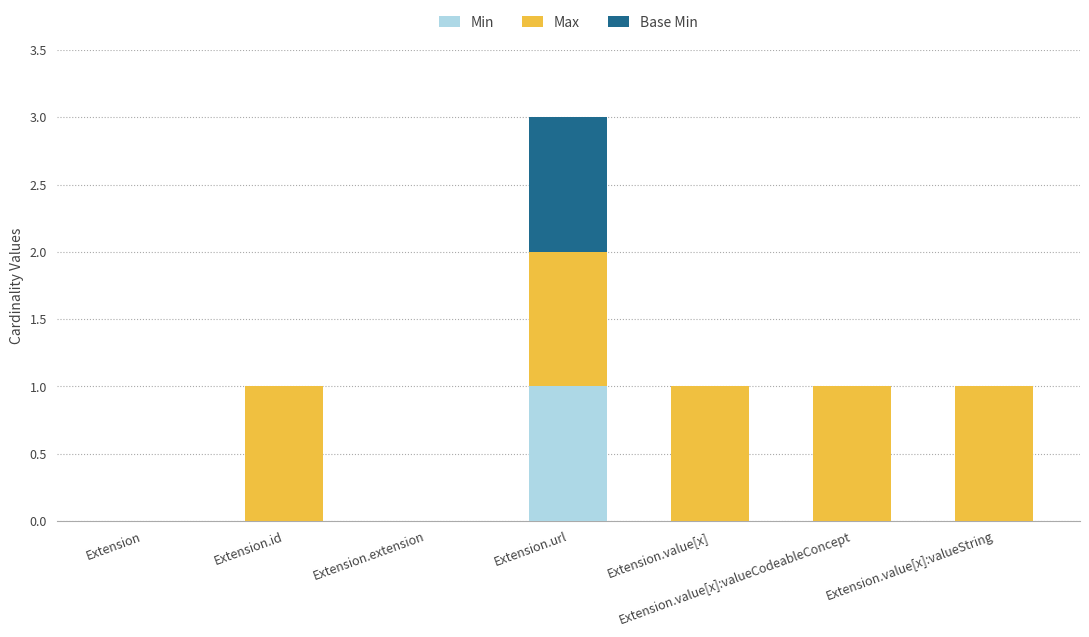

True or false: Min has a value of 1 at Extension.

False